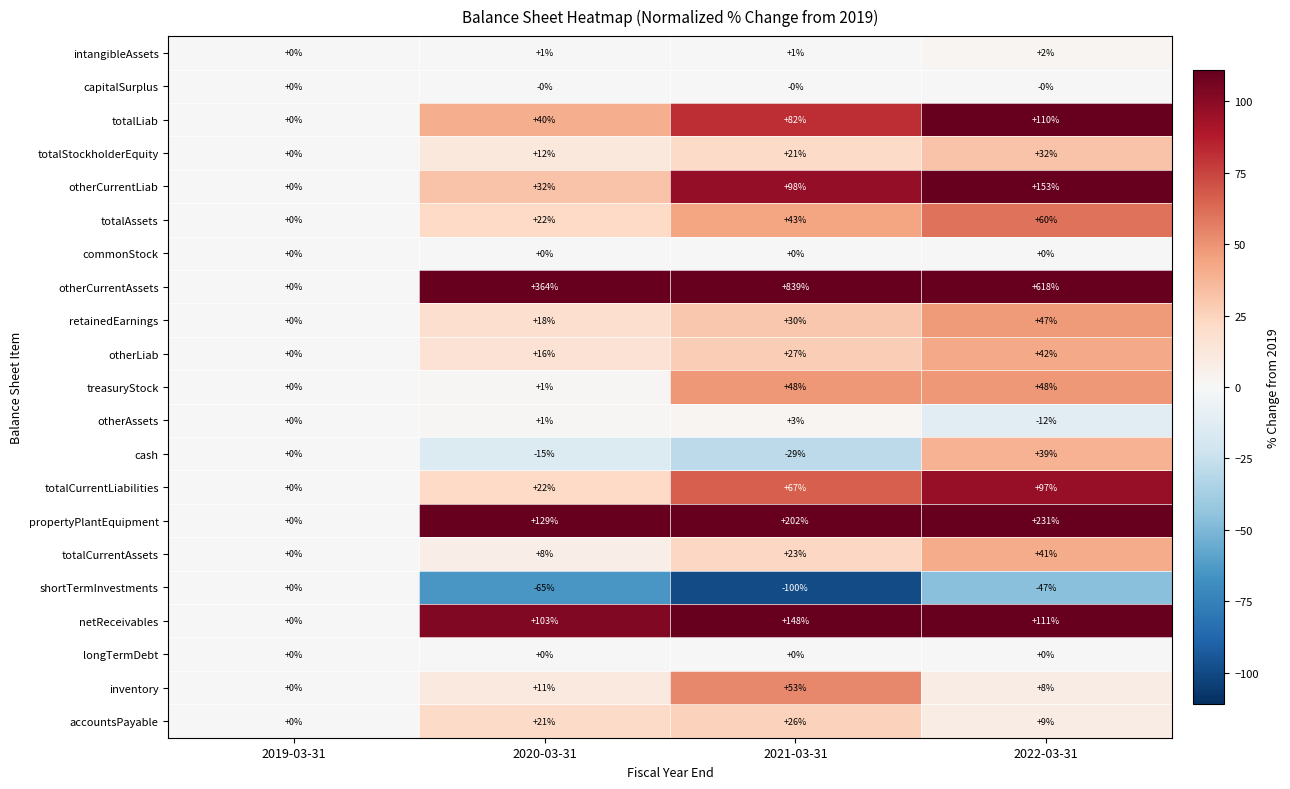

At which category does the chart reach its peak across all series?

2021-03-31